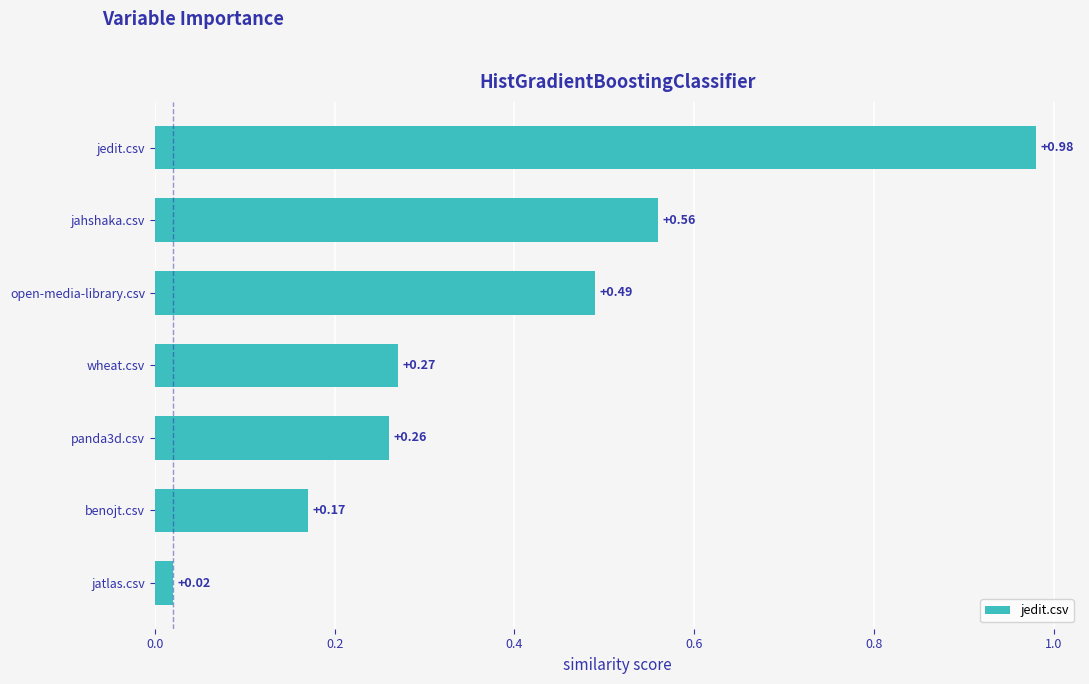

Does the chart contain any negative values?

No